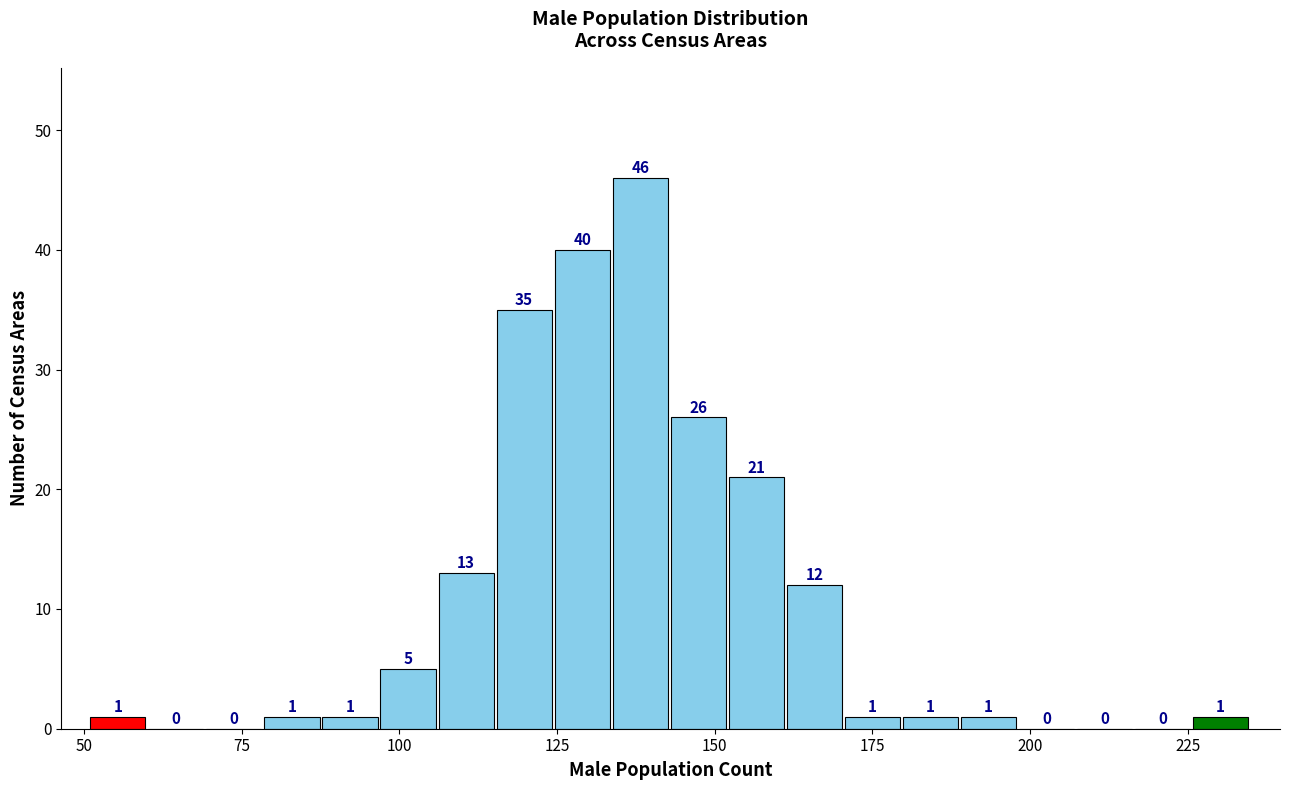

Read against the x-axis, roughly where is the centre of the tallest bar?

140